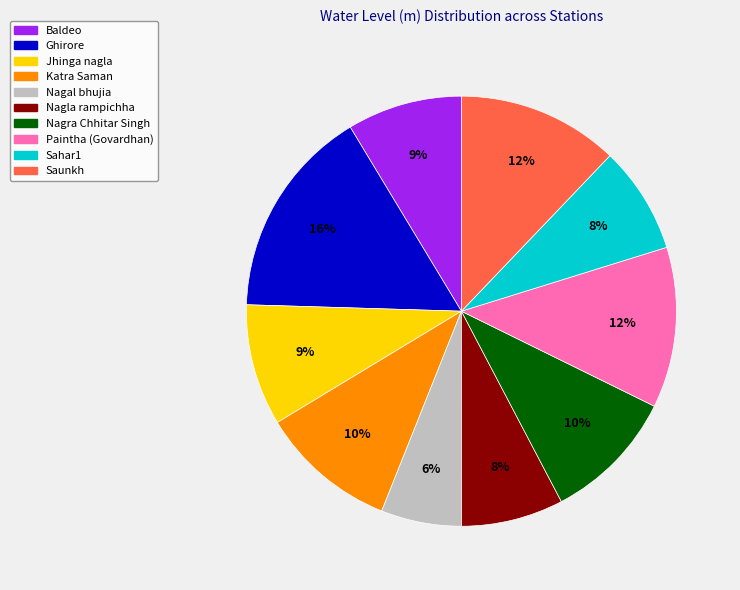

Between Ghirore and Saunkh, which is larger?

Ghirore